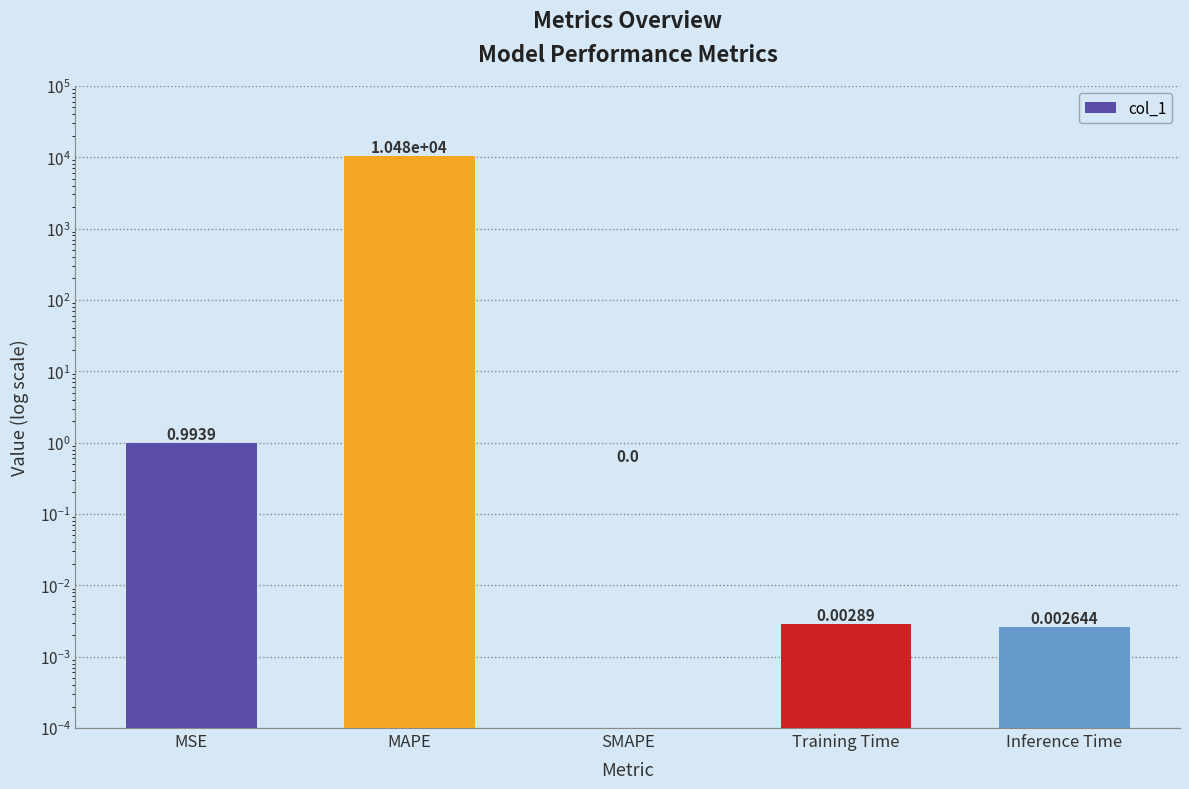

Reading right to left, list all the values displayed in this chart.

Inference Time=0.0	Training Time=0.0	SMAPE=0.0	MAPE=10477.5	MSE=1.0